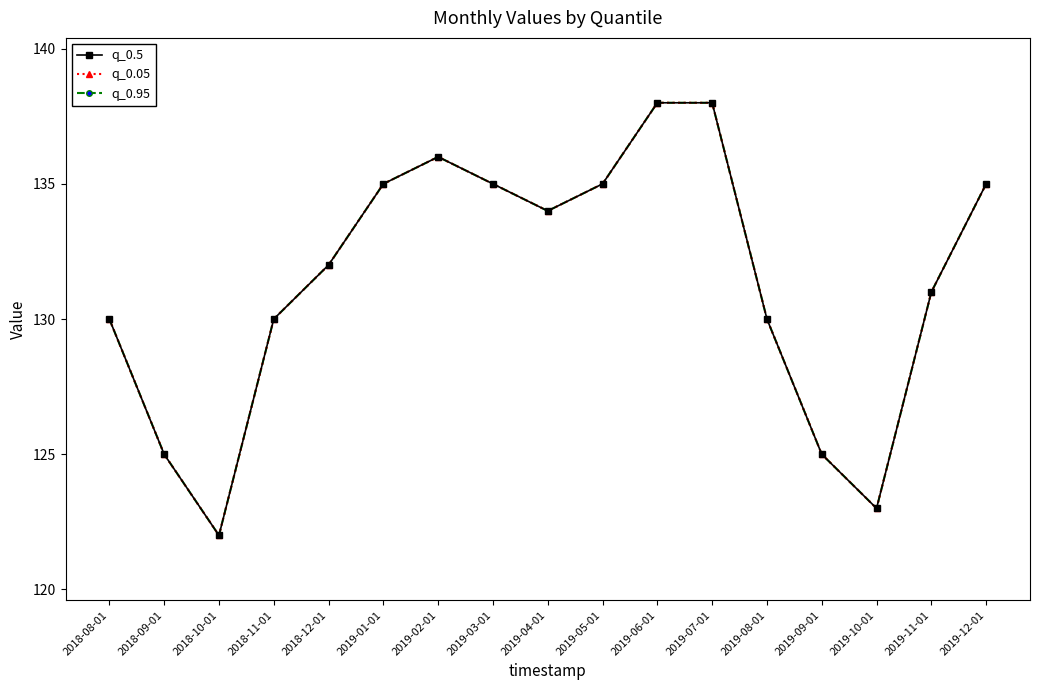

What position from the left is 2018-10-01?

3